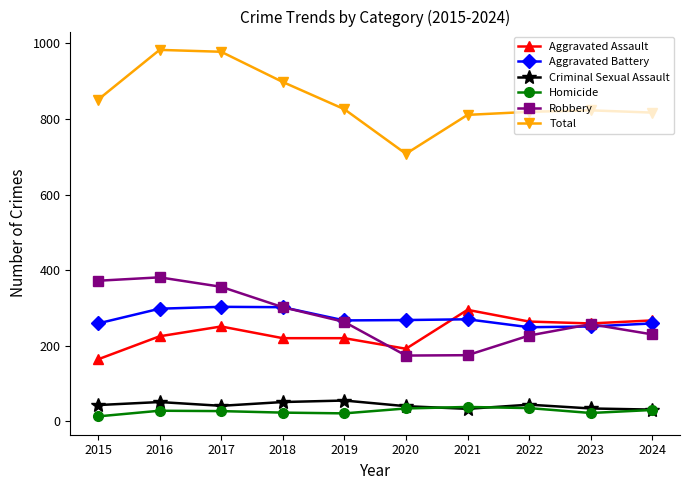

What is the sum of all Aggravated Battery values?

2726